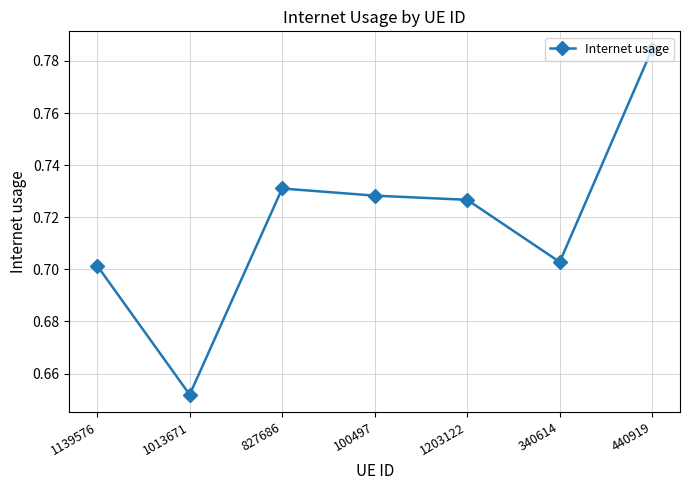

List the labels in order of value, smallest first.

1013671, 1139576, 340614, 1203122, 100497, 827686, 440919